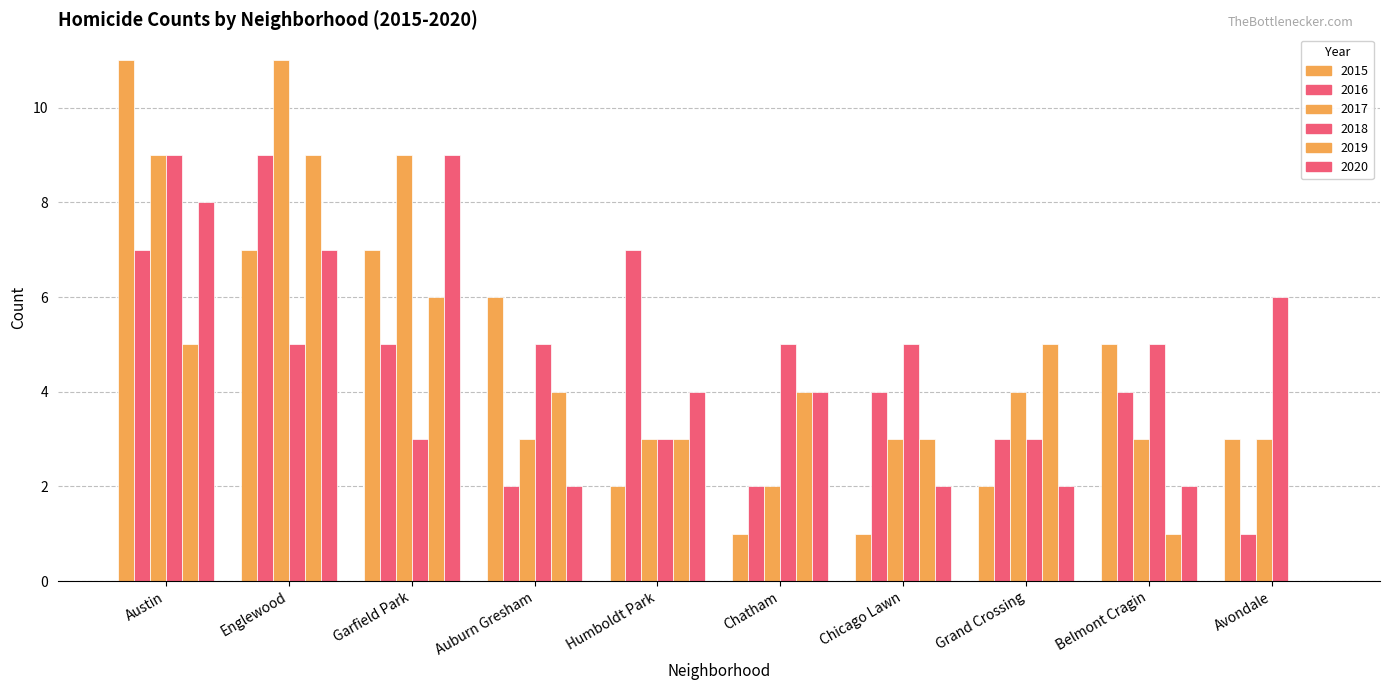

How many series are shown in this chart?

6